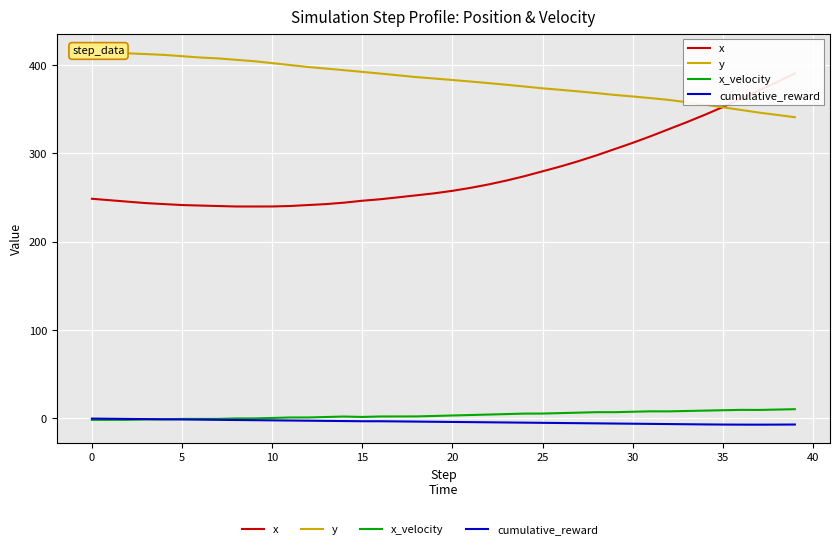

What is the difference between the second highest and minimum values in the cumulative_reward series?

6.7